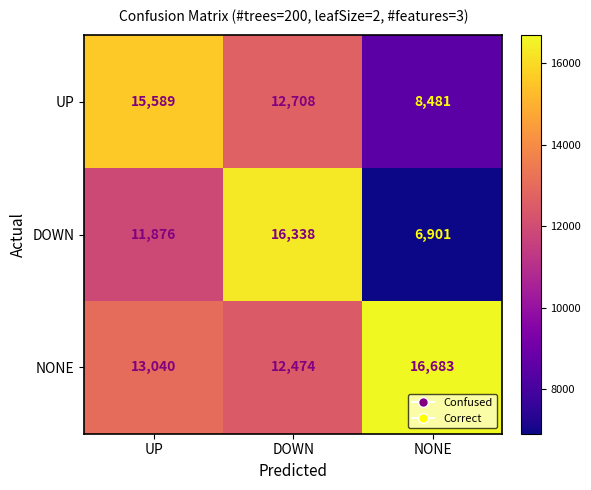

Rank the series at DOWN from highest to lowest value.

DOWN, UP, NONE